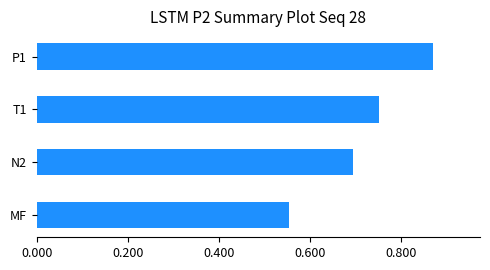

How many distinct data groups are displayed?

1